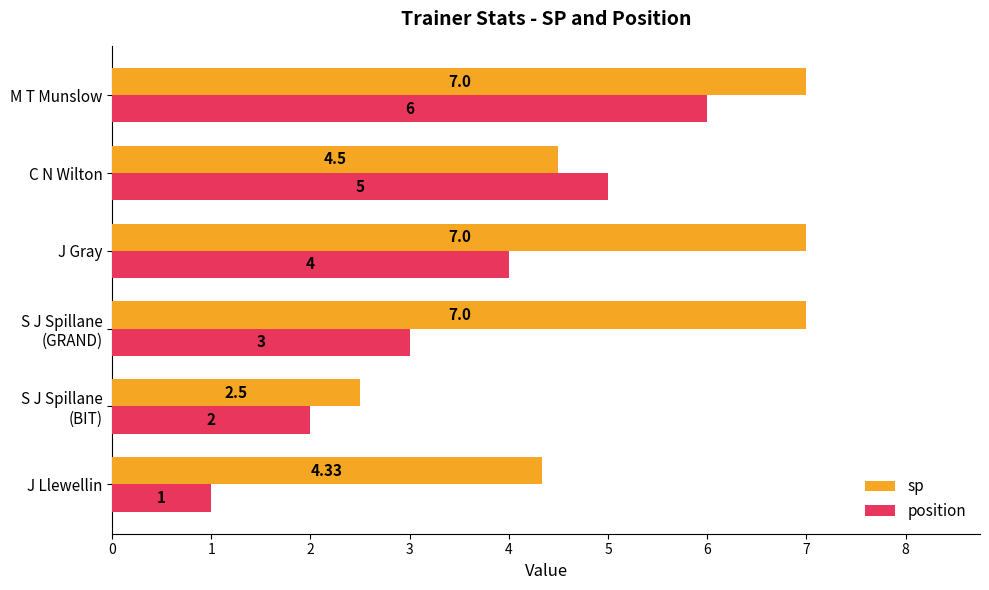

What is the average value of the sp series?

5.4